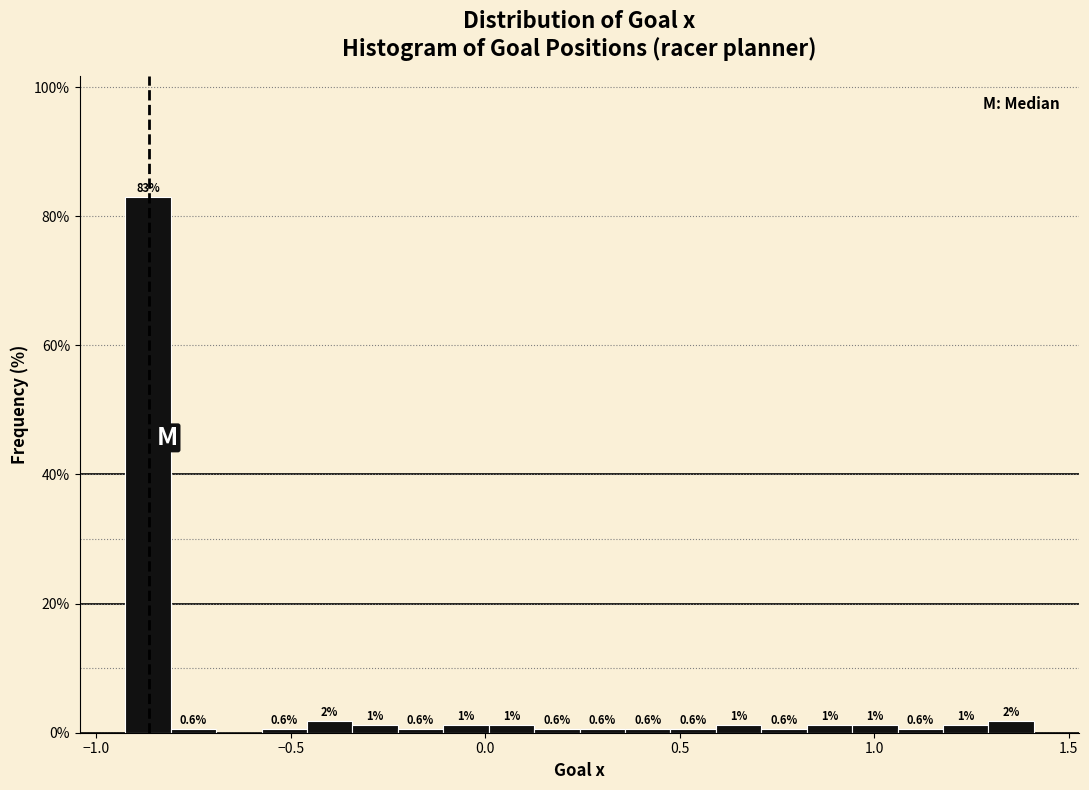

Read against the x-axis, roughly where is the centre of the tallest bar?

-0.85